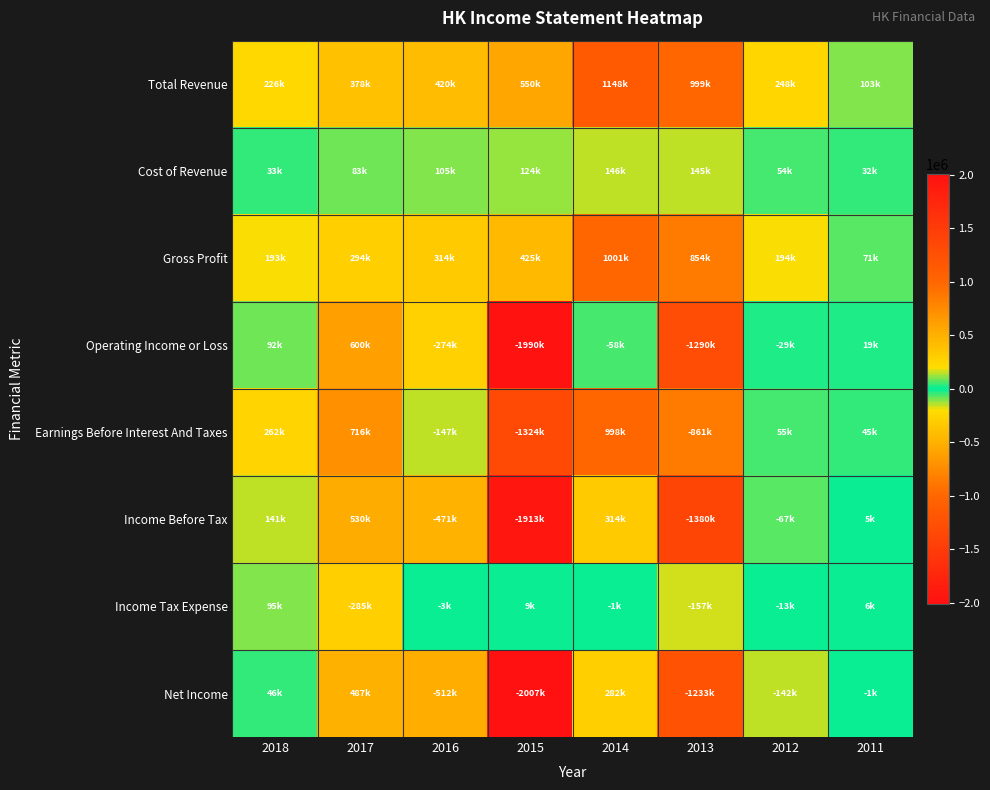

Reading left to right, transcribe all the data shown in this chart.

Total Revenue: 2018=226600	2017=378000	2016=420200	2015=550300	2014=1148300	2013=999500	2012=248300	2011=103700
Cost of Revenue: 2018=33600	2017=83500	2016=105400	2015=124500	2014=146400	2013=145500	2012=54300	2011=32000
Gross Profit: 2018=193000	2017=294500	2016=314800	2015=425800	2014=1001800	2013=854100	2012=194000	2011=71700
Operating Income or Loss: 2018=92100	2017=600500	2016=-274300	2015=-1990900	2014=-58400	2013=-1290900	2012=-29700	2011=19800
Earnings Before Interest And Taxes: 2018=262300	2017=716000	2016=-147600	2015=-1324800	2014=998100	2013=-861600	2012=55100	2011=45800
Income Before Tax: 2018=141800	2017=530700	2016=-471200	2015=-1913500	2014=314900	2013=-1380400	2012=-67100	2011=5400
Income Tax Expense: 2018=95800	2017=-285900	2016=-3900	2015=9100	2014=-1100	2013=-157700	2012=-13200	2011=6800
Net Income: 2018=46000	2017=487700	2016=-512800	2015=-2007000	2014=282900	2013=-1233400	2012=-142300	2011=-1400